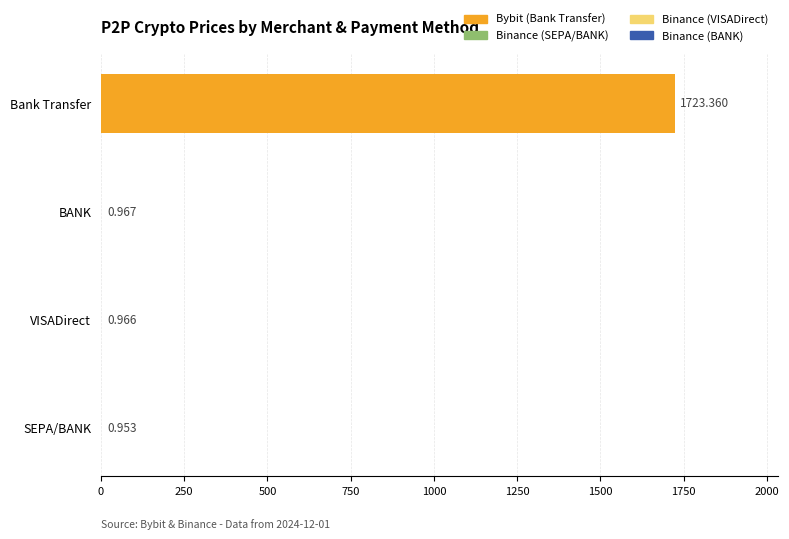

Which label corresponds to the largest value in the chart?

Bank Transfer